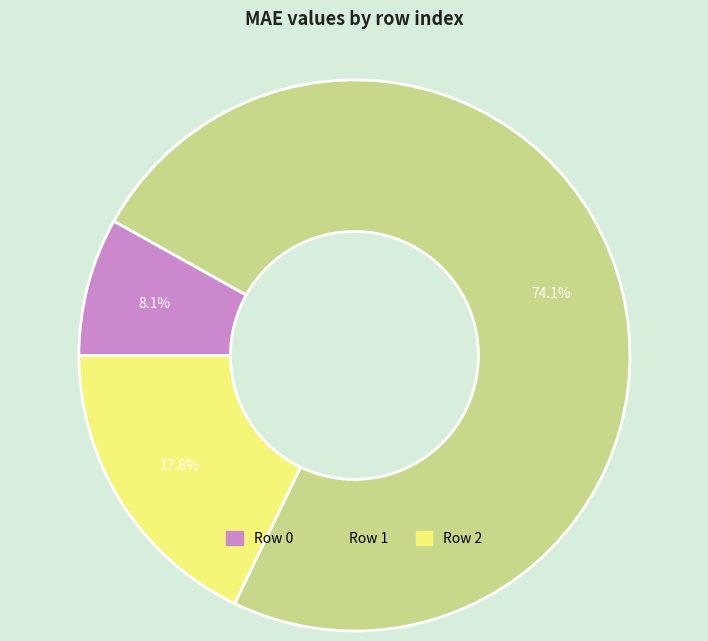

Is there a majority slice in this chart?

Yes